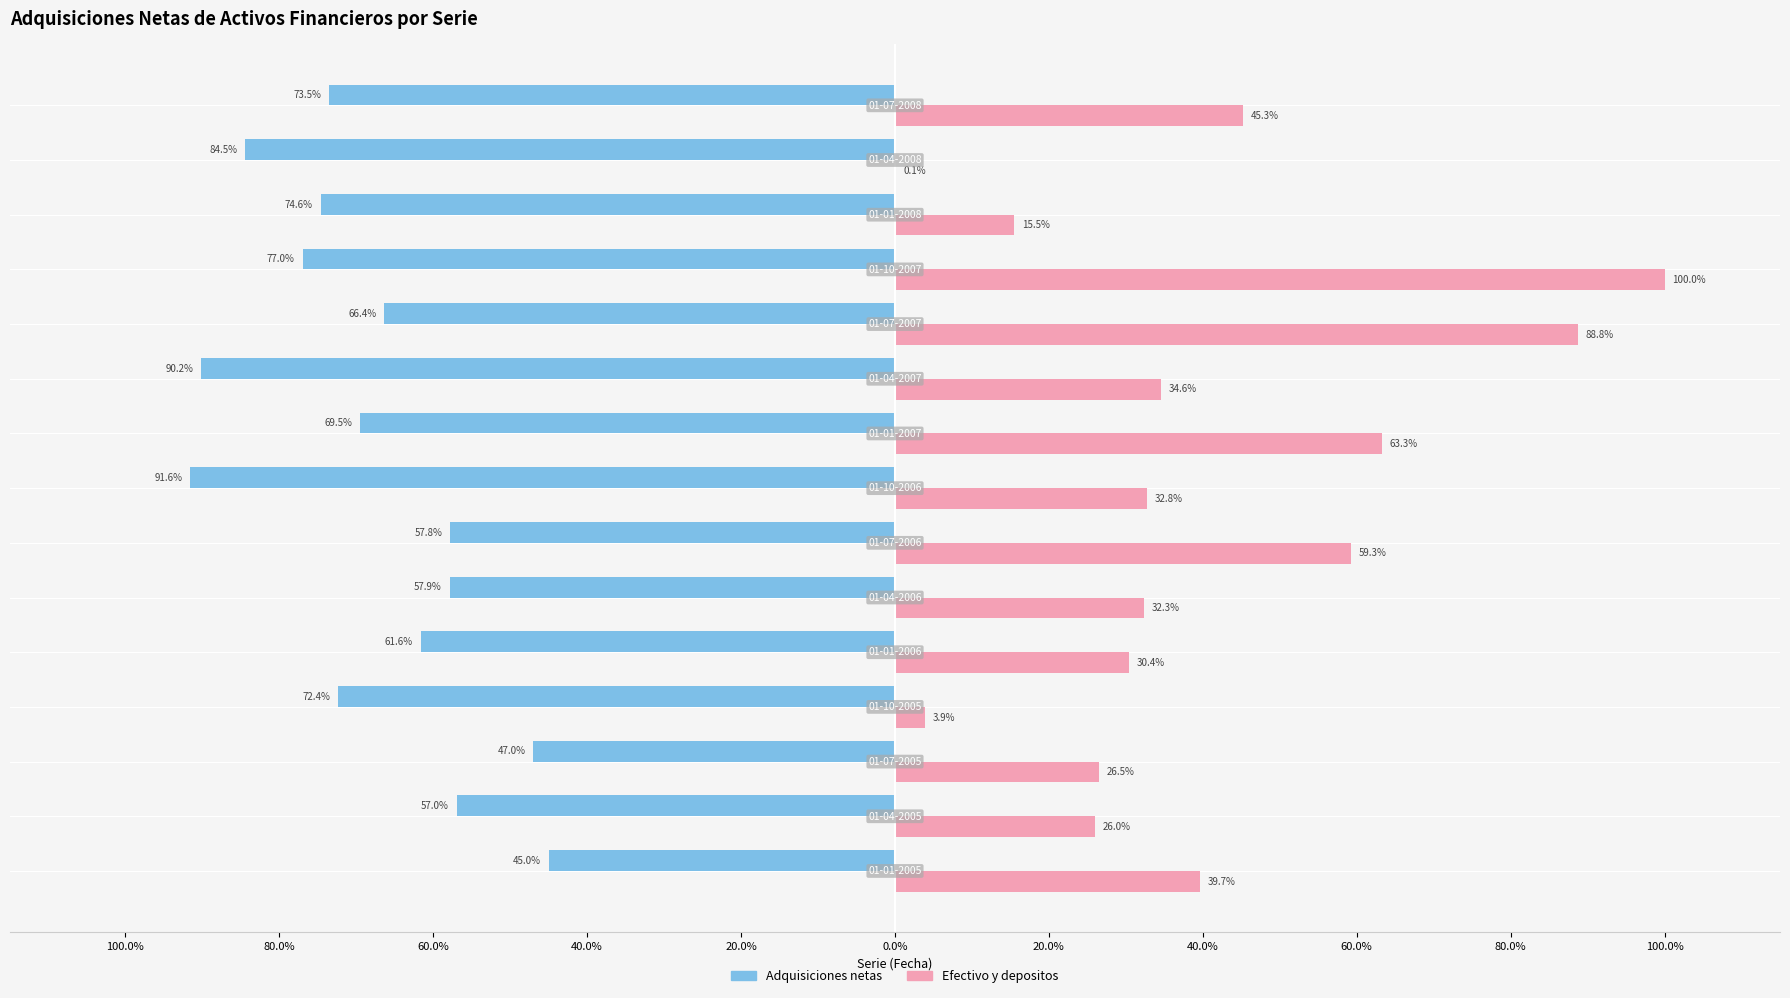

What are all the series names shown in the legend?

Adquisiciones netas, Efectivo y depositos